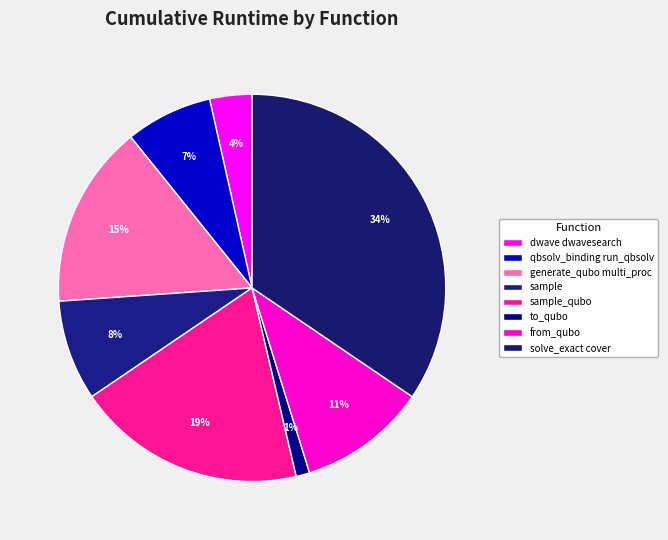

Which has a higher value, to_qubo or sample?

sample